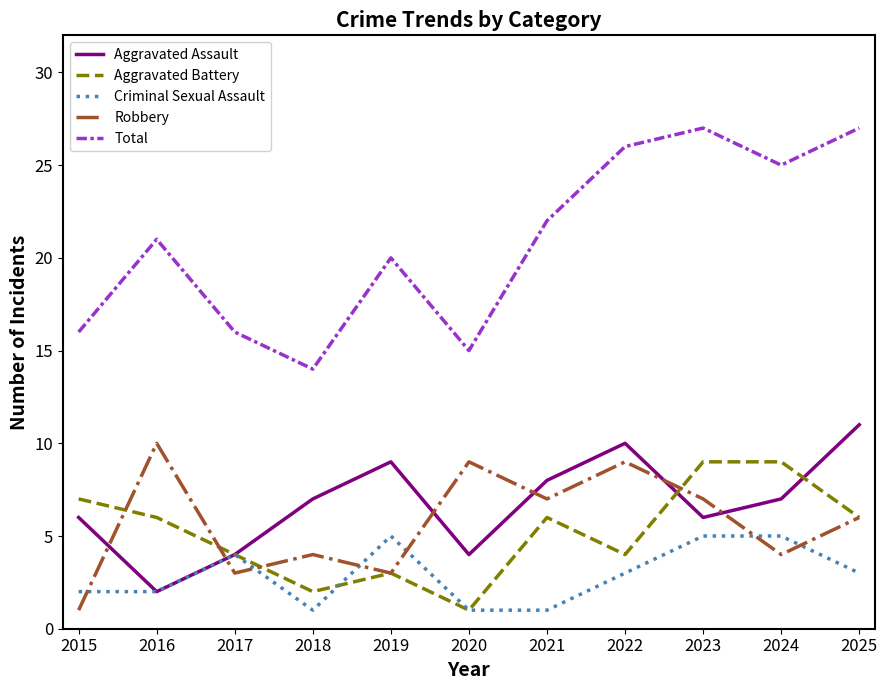

Which series has the largest total across all categories?

Total